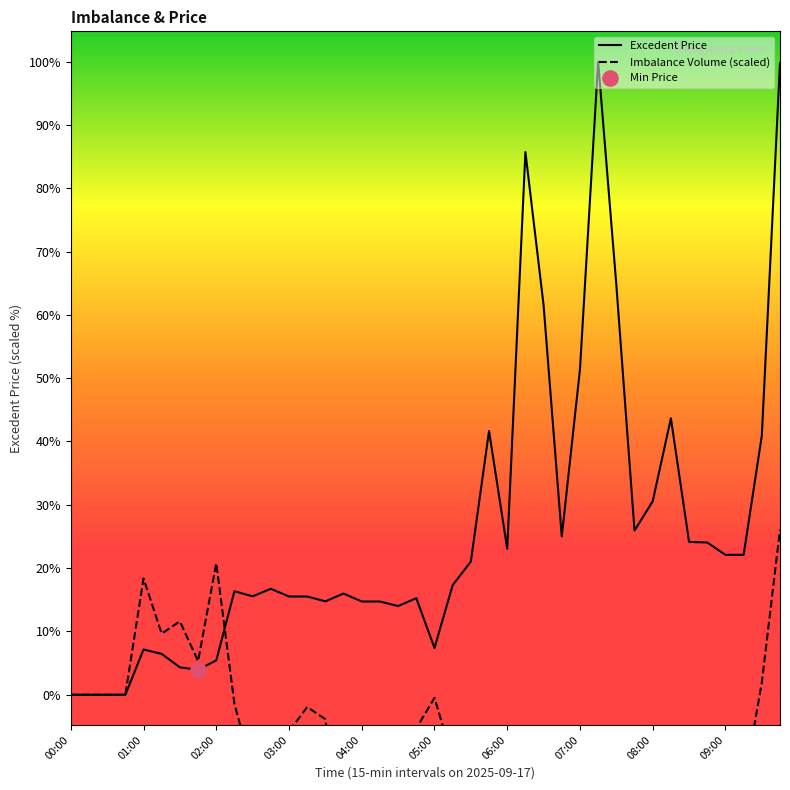

At which category is the sum across all series the highest?

39